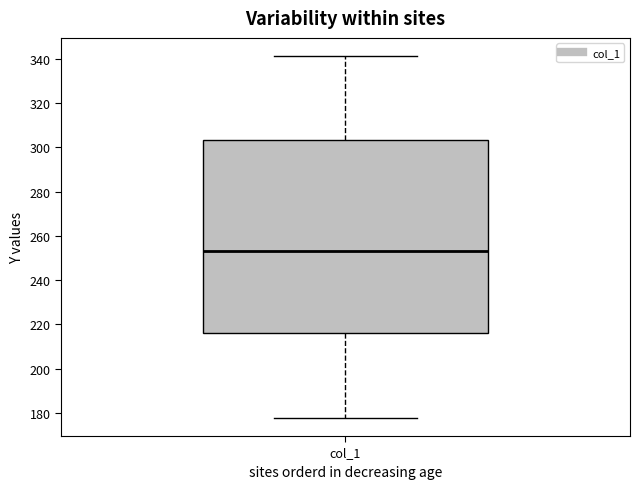

Where is the upper edge of the box for col_1 on the y-axis? The values are not printed on the chart, so give them approximately, as read against the axis.

304